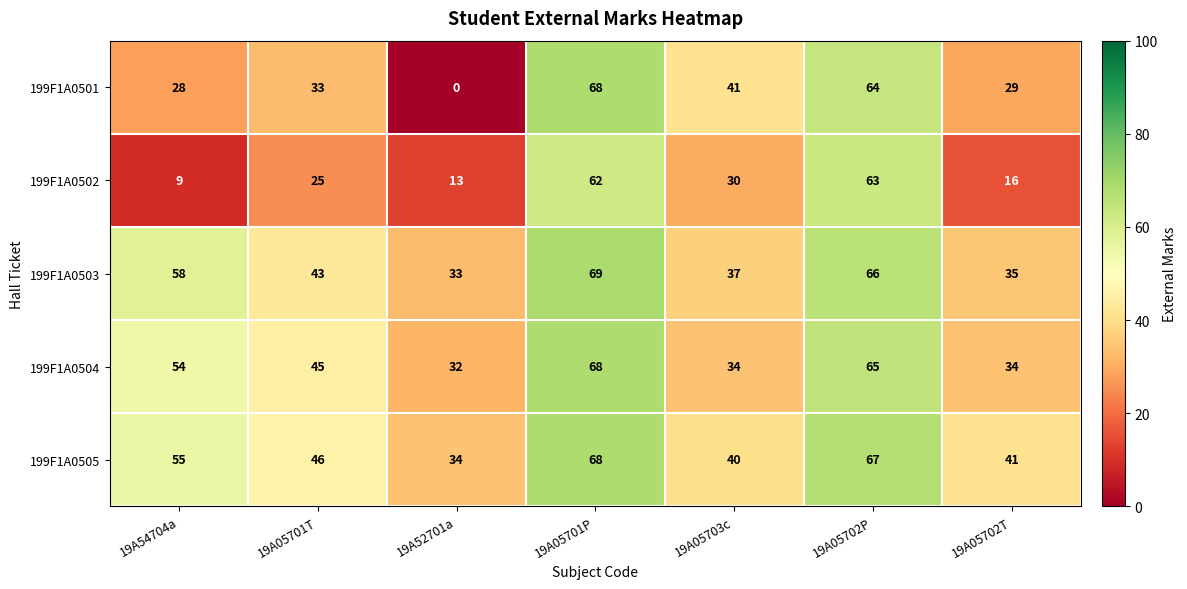

At which label does 199F1A0504 first exceed 45?

19A54704a